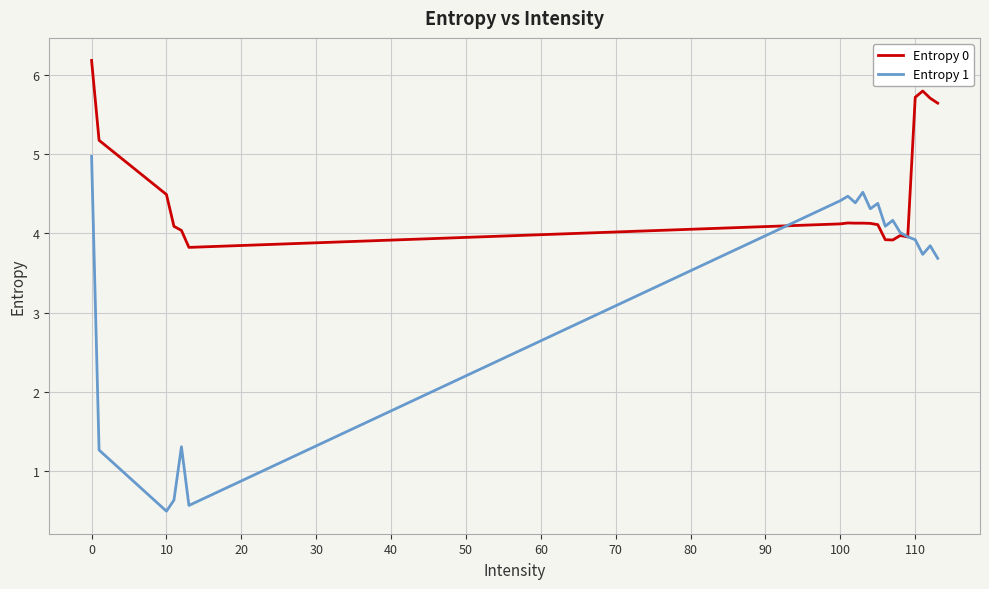

What are all the series names shown in the legend?

Entropy 0, Entropy 1